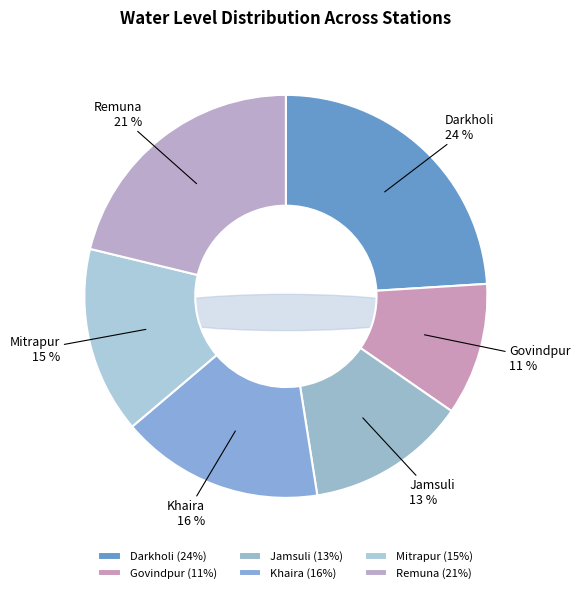

The Mitrapur slice represents 4% of the pie. True or false?

False